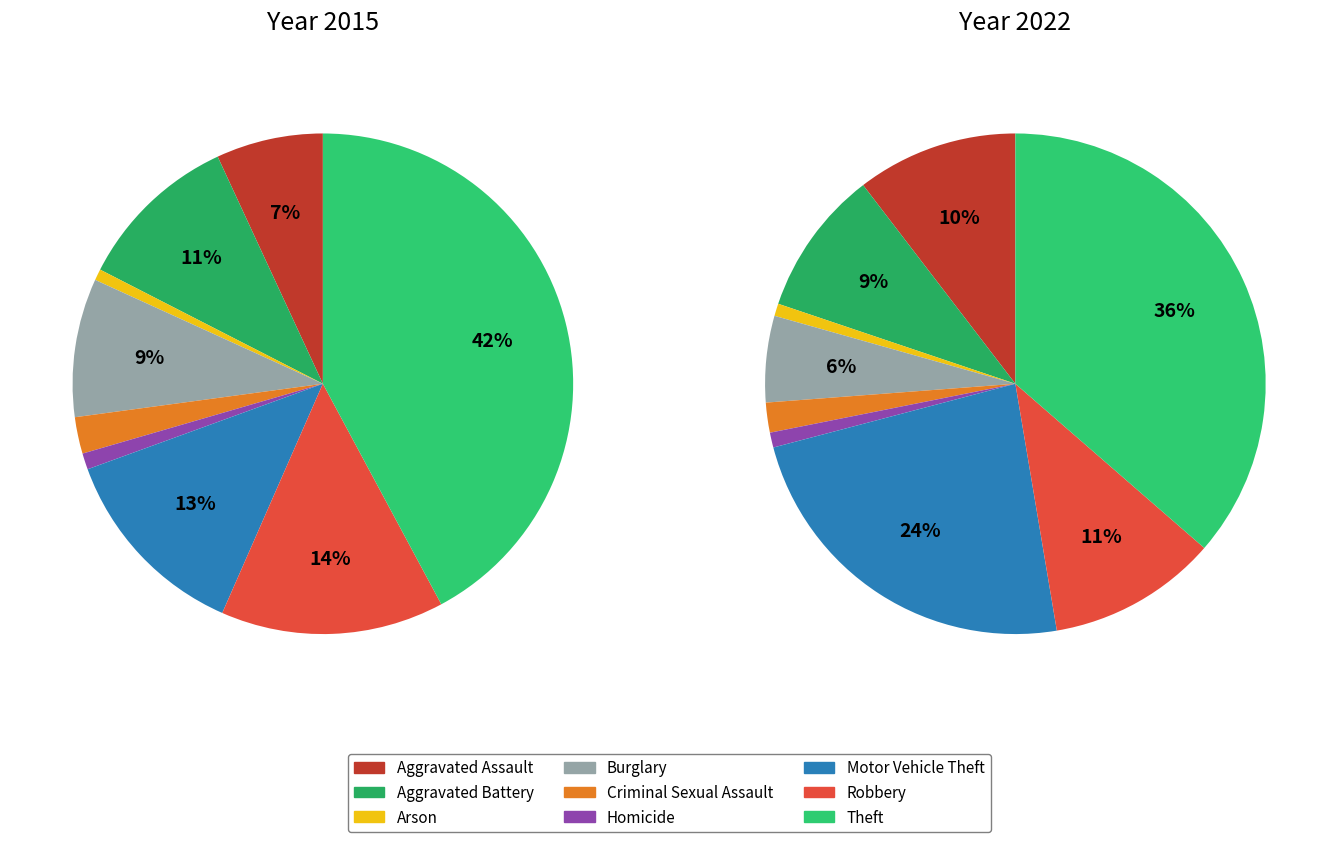

Which series has the largest range (max minus min)?

values_2015